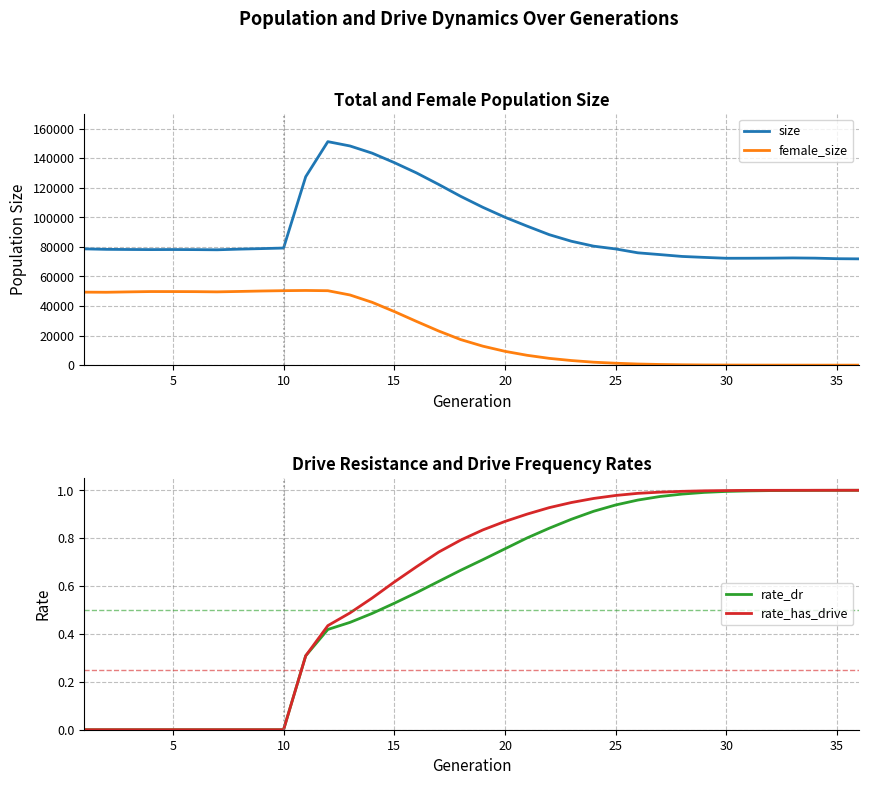

Which series has the widest spread of values?

size